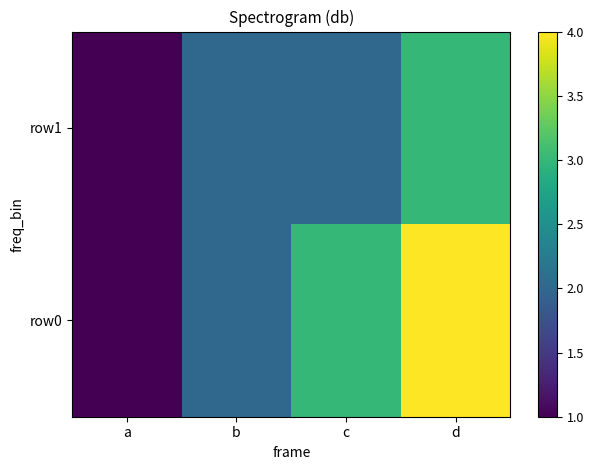

Reading right to left, list all the values displayed in this chart.

row0: d=4	c=3	b=2	a=1
row1: d=3	c=2	b=2	a=1